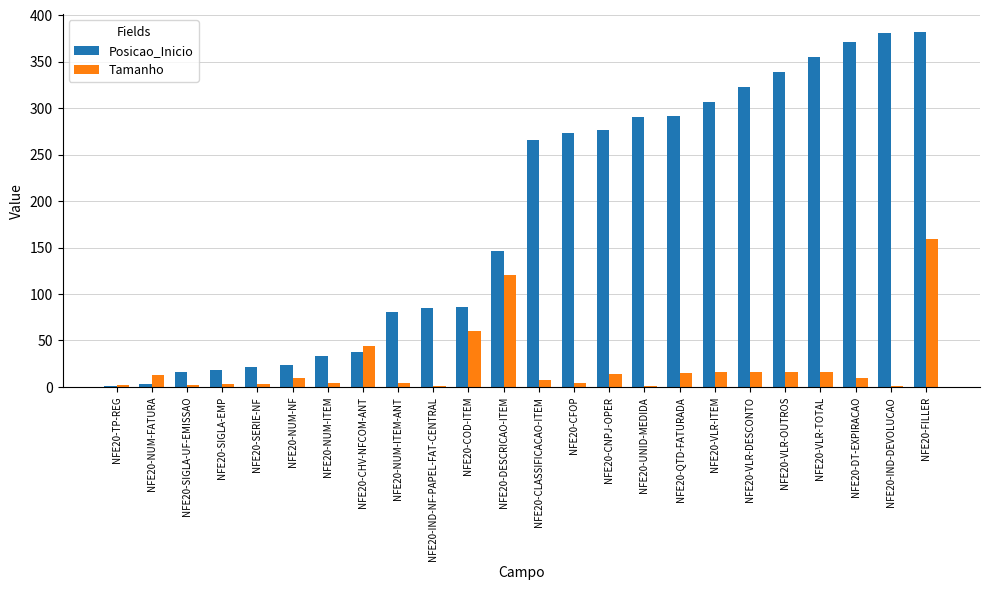

What is the greatest value displayed?

382